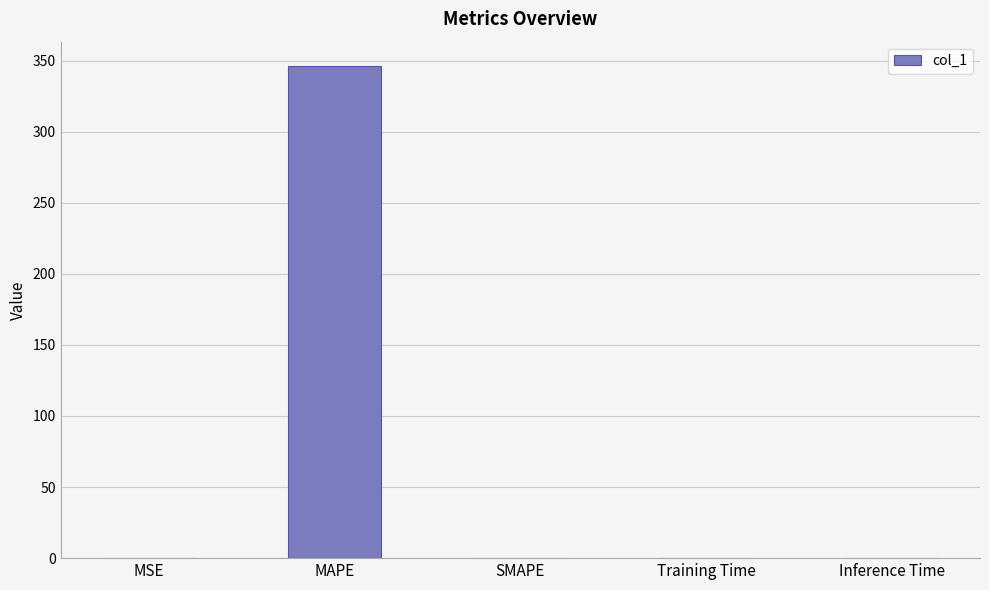

What is the sum of all values?

346.3